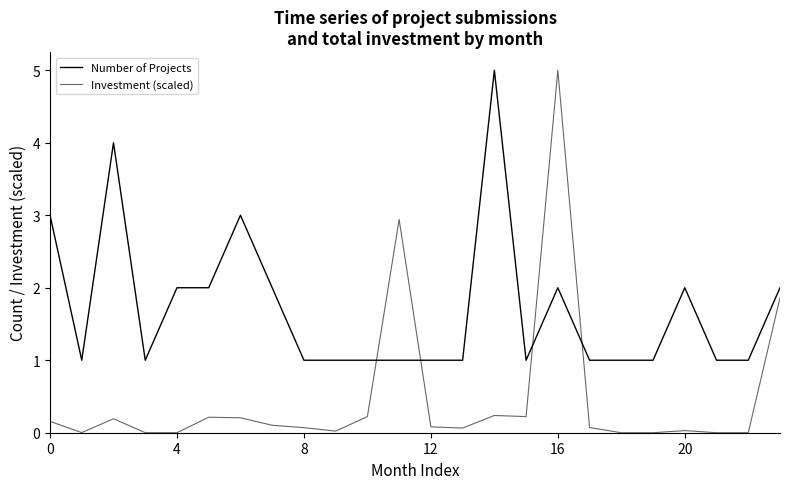

At which category does the chart reach its peak across all series?

14